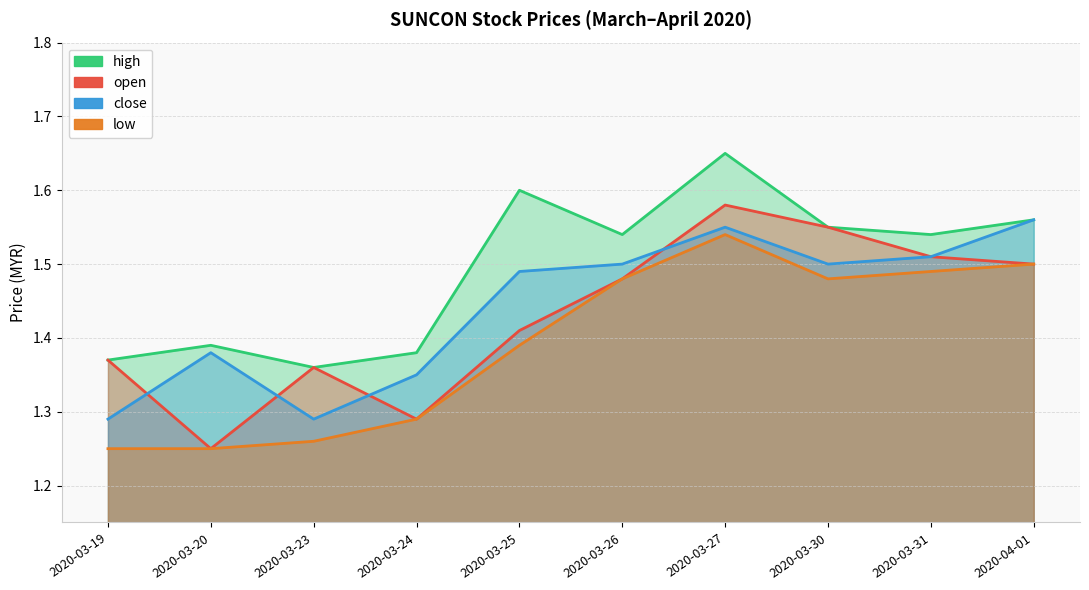

Read the open value at 2020-03-19.

1.4